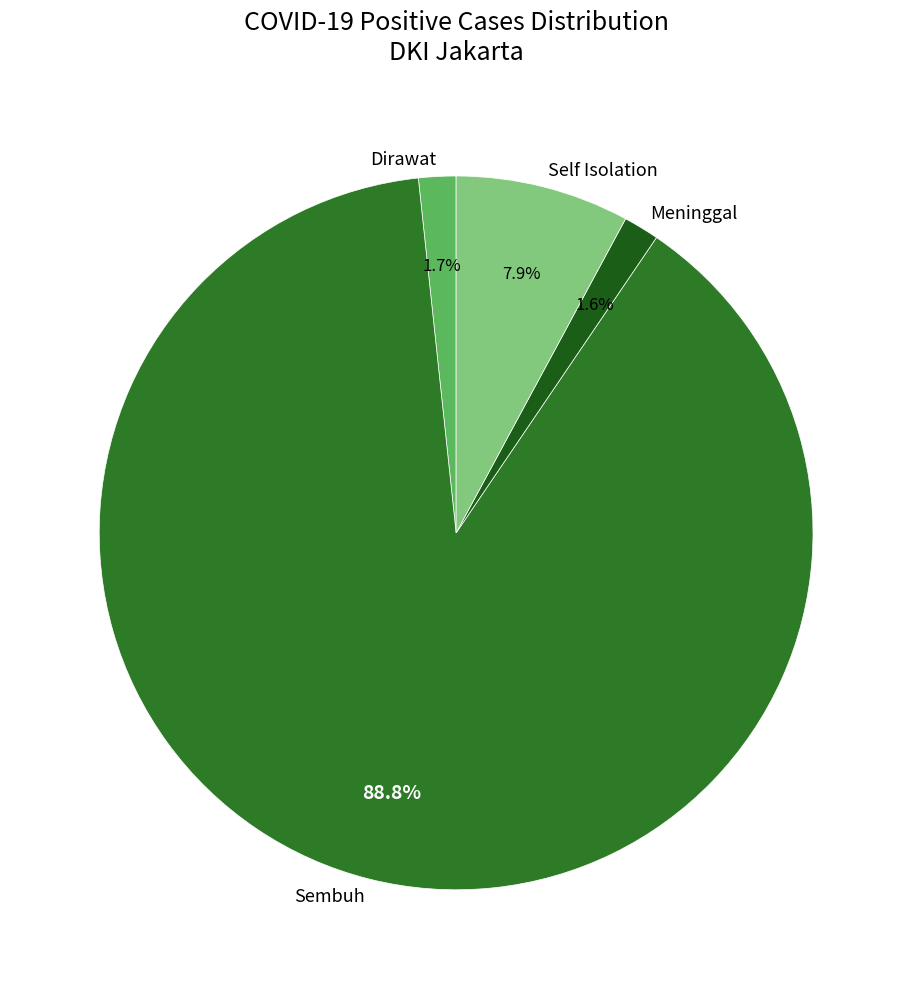

Which slice represents more than half of the pie?

Sembuh